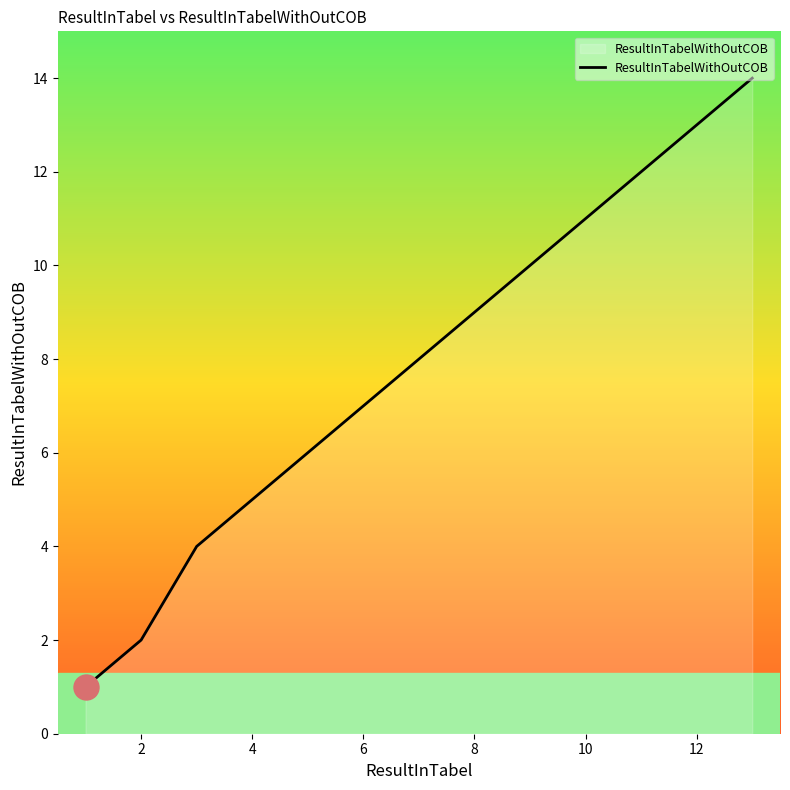

What is the difference between the maximum and minimum values?

13